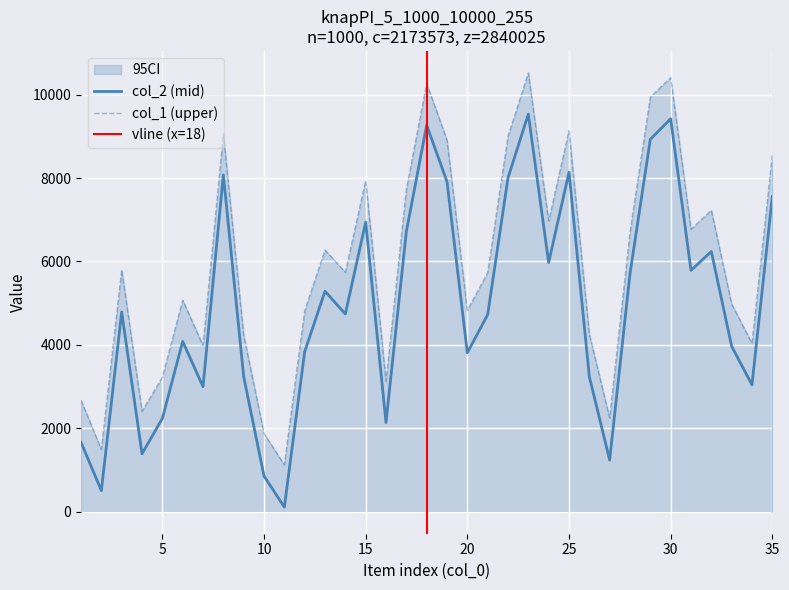

In col_1, how many points are higher than both neighbors (excluding endpoints)?

10